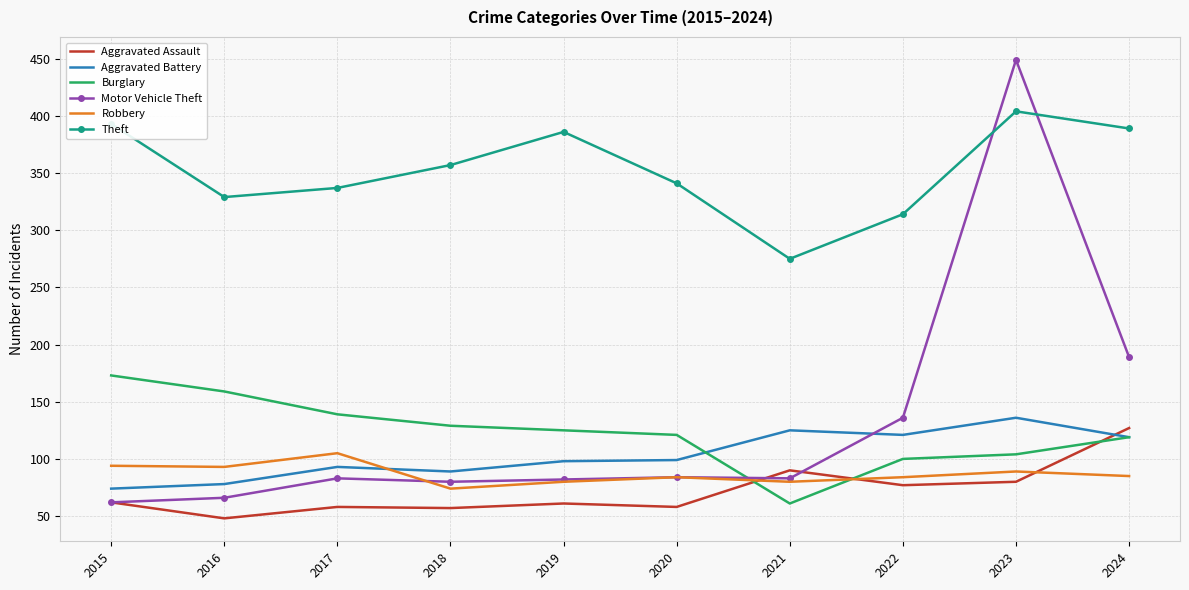

What is the minimum value for Burglary?

61